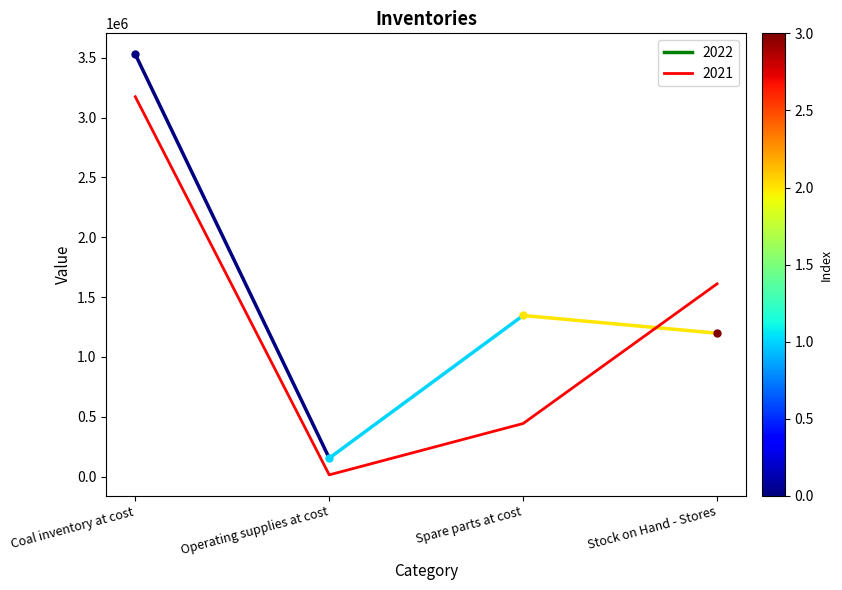

Does the chart display data point markers on the line(s)?

No